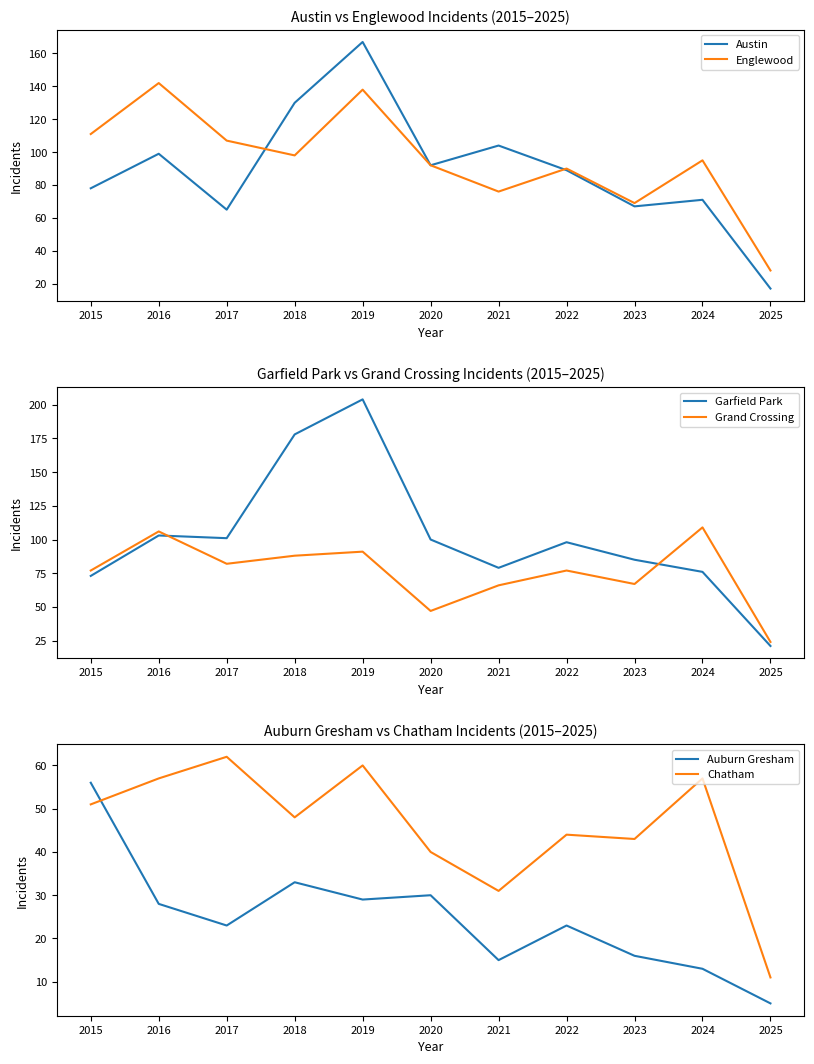

True or false: Englewood has a value of 31 at 2016.

False